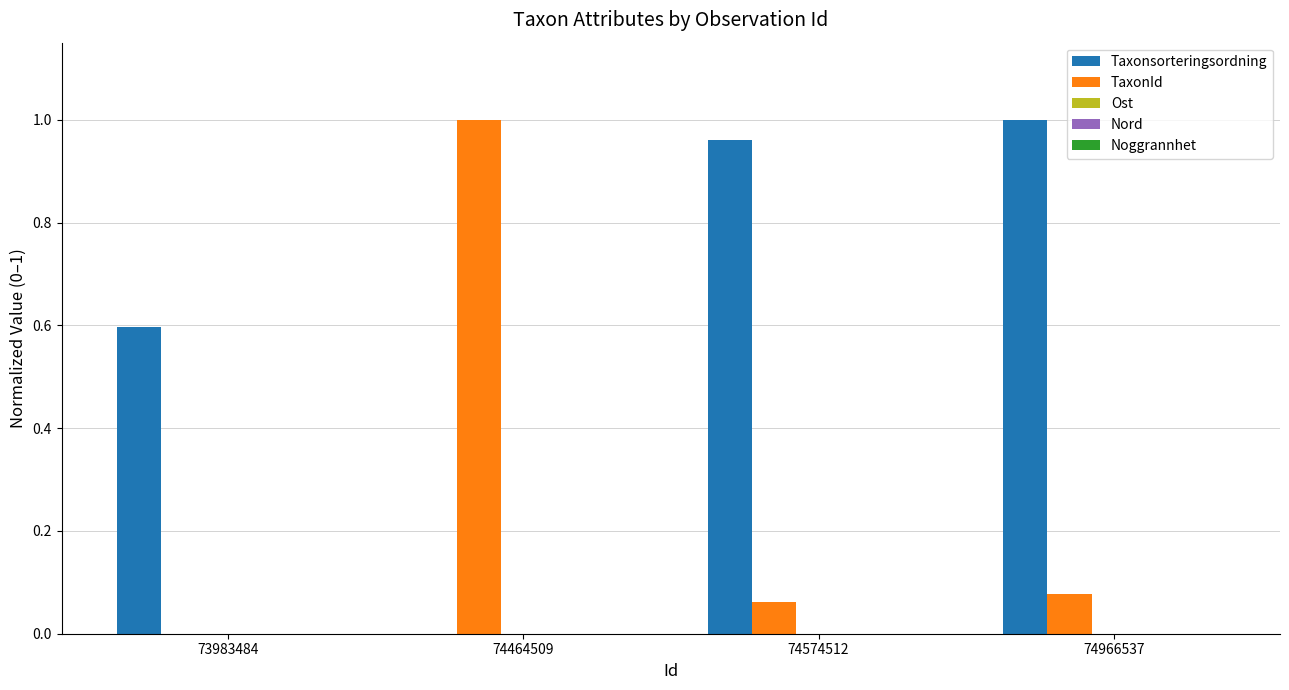

What is the sum of the TaxonId values at 74464509 and 74574512?

1.1